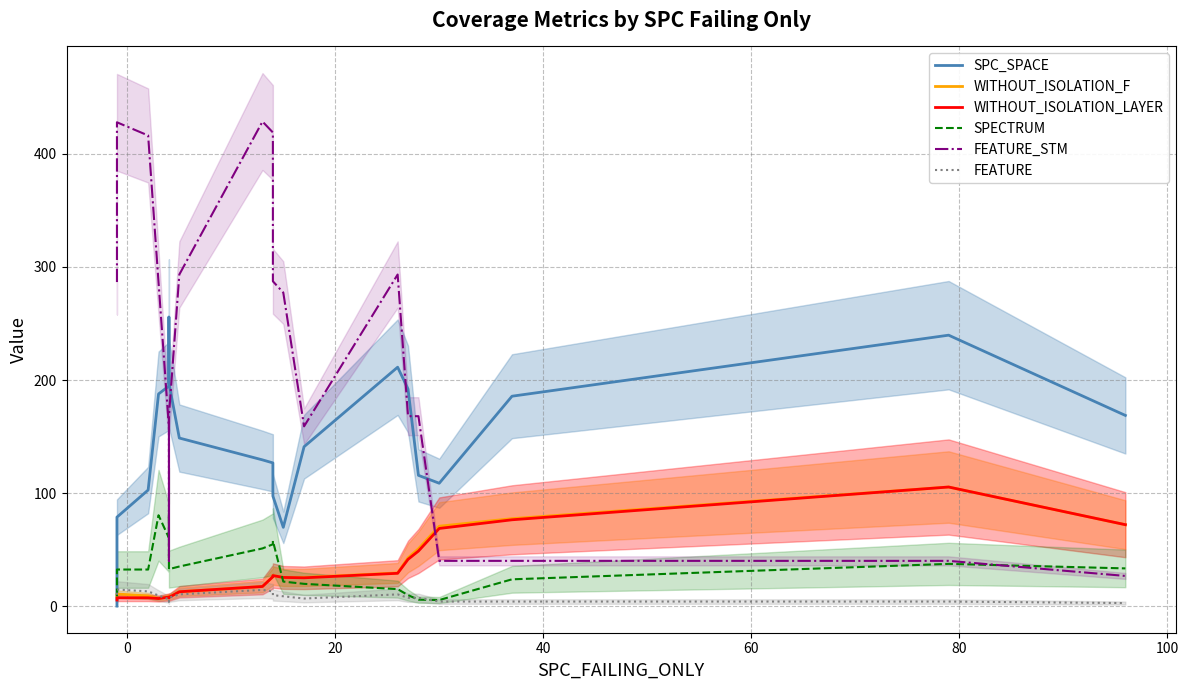

What are all the series names shown in the legend?

SPC_SPACE, WITHOUT_ISOLATION_F, WITHOUT_ISOLATION_LAYER, SPECTRUM, FEATURE_STM, FEATURE